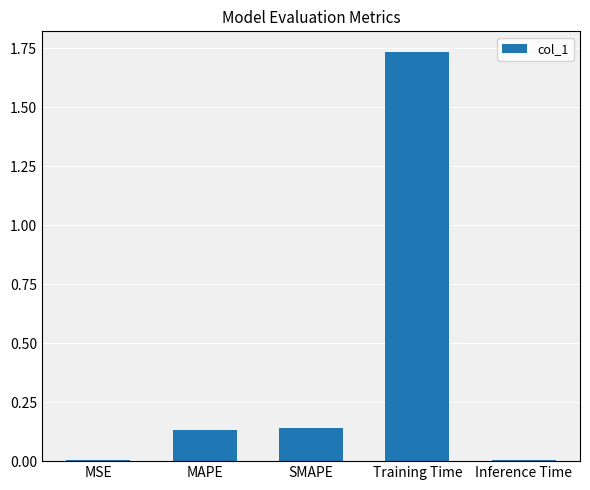

What position from the left is Training Time?

4